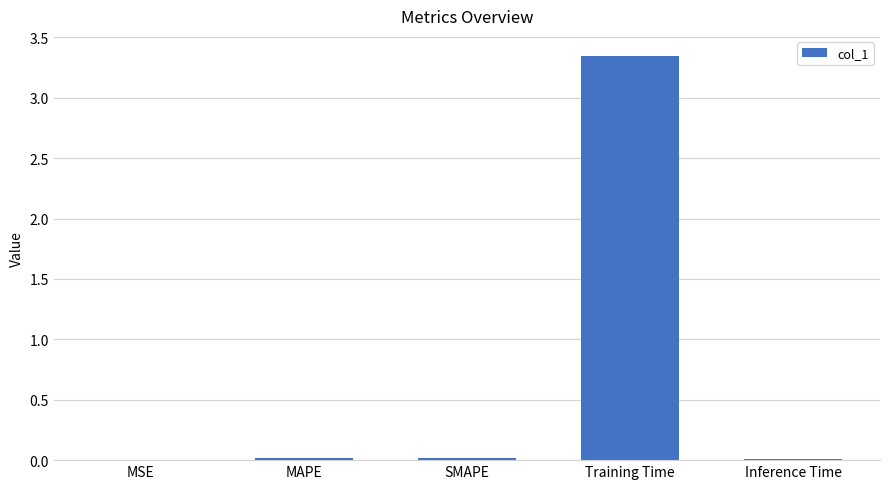

What is the sum of all values?

3.4